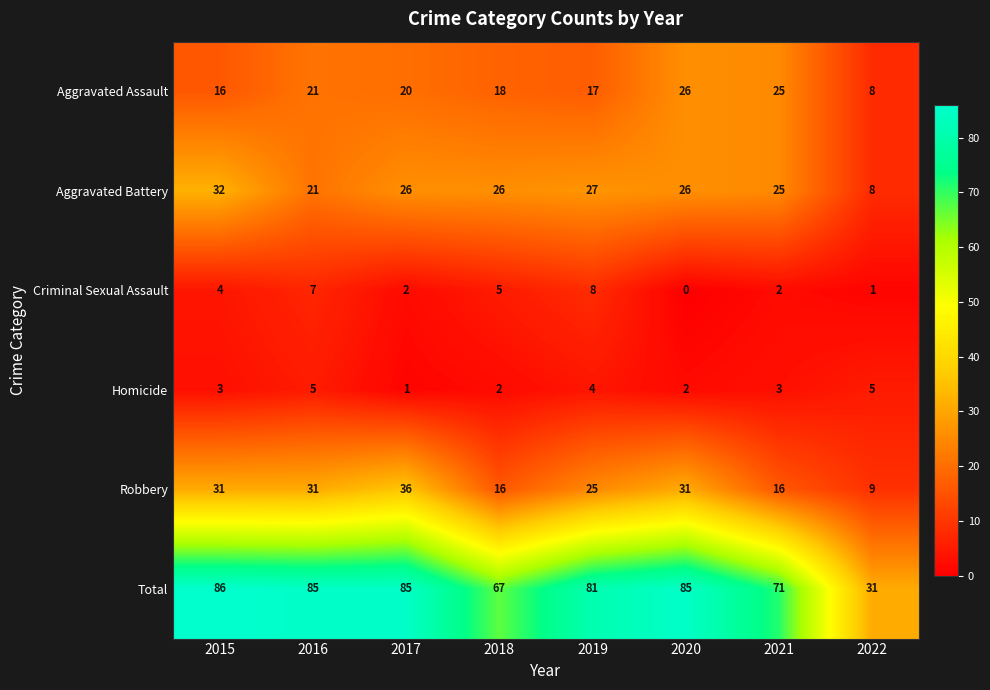

True or false: Aggravated Battery has a value of 36 at 2016.

False